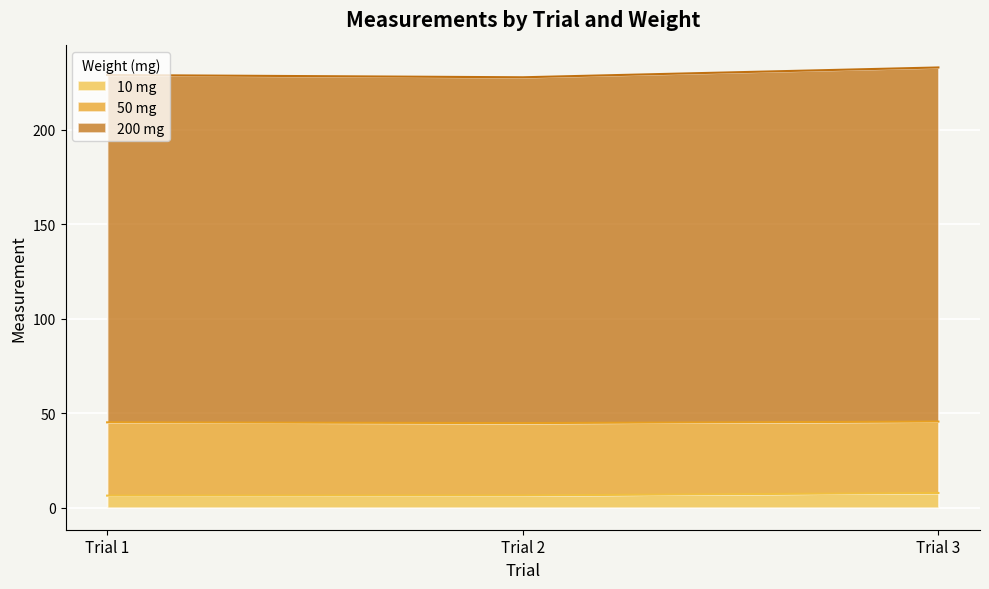

At which category is the sum across all series the highest?

Trial 3